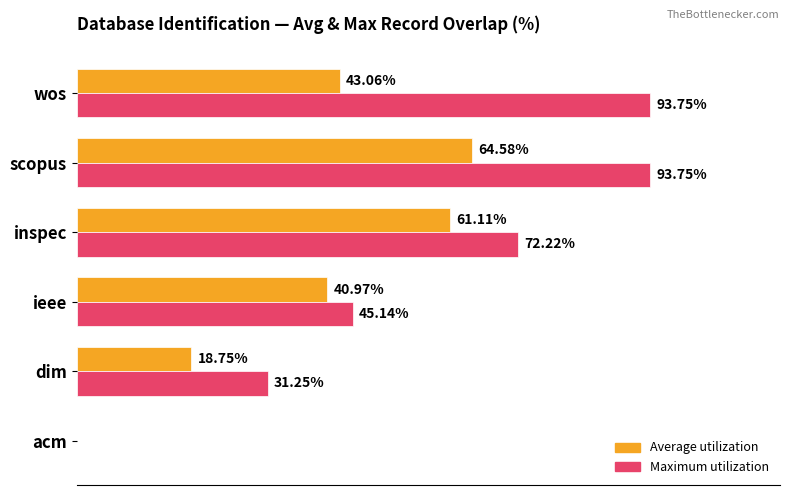

Which series changed the most between ieee and scopus?

Maximum utilization